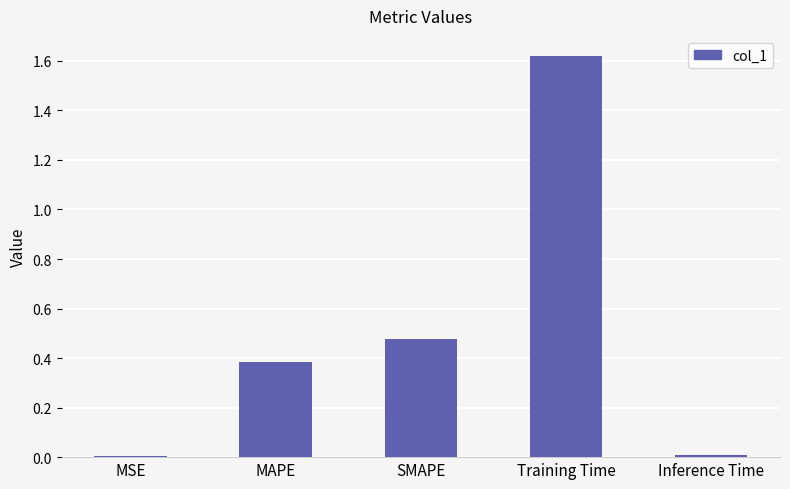

What is the sum of all values?

2.5